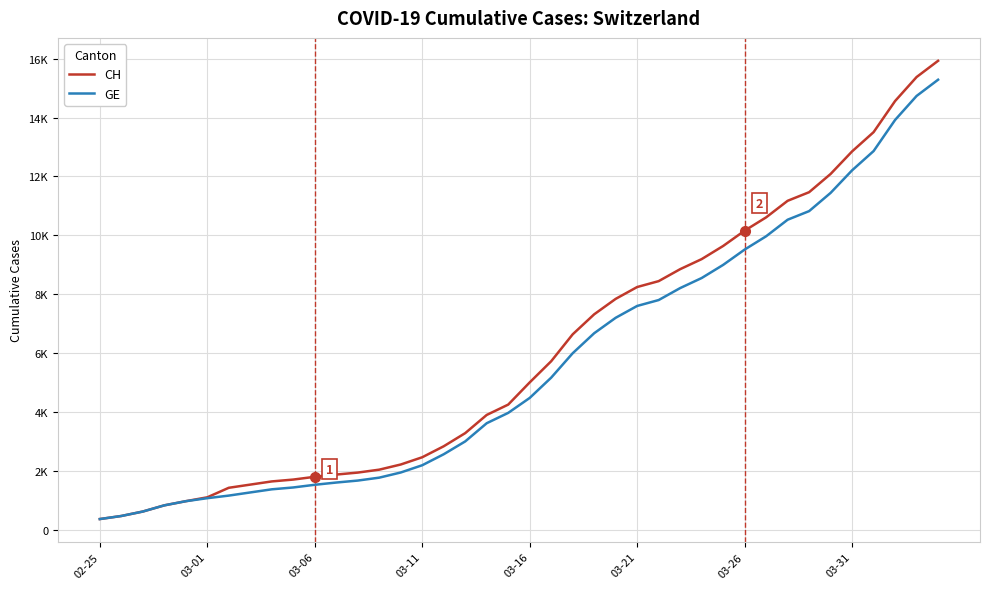

Which series has the widest spread of values?

CH